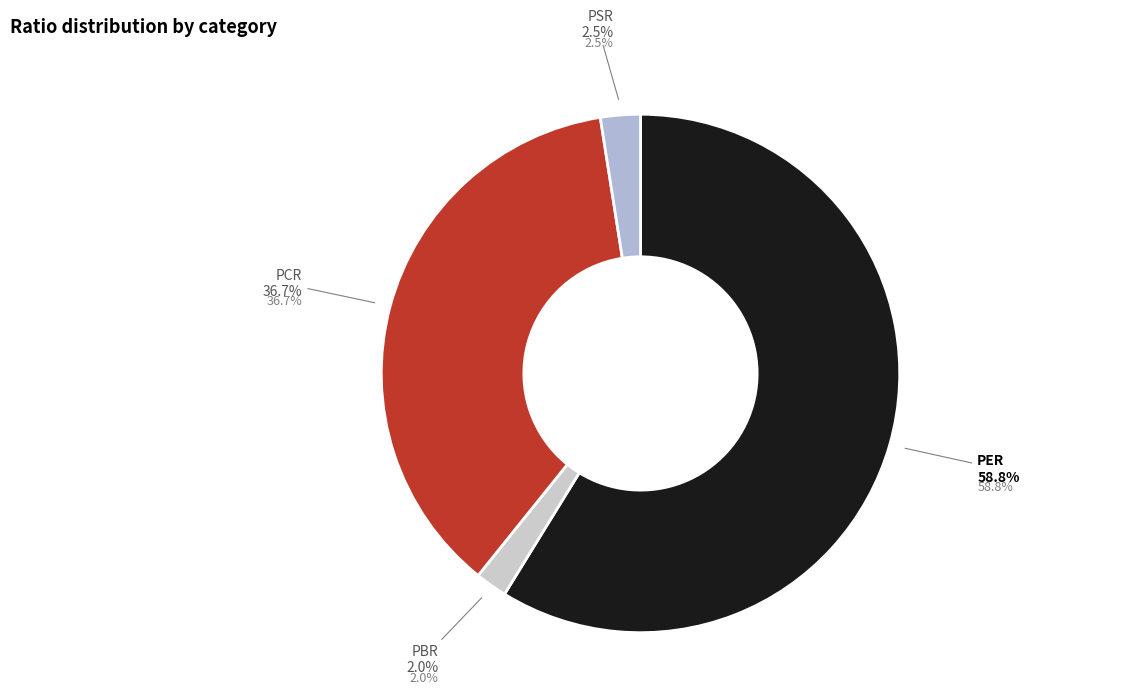

Which slice is the largest?

PER